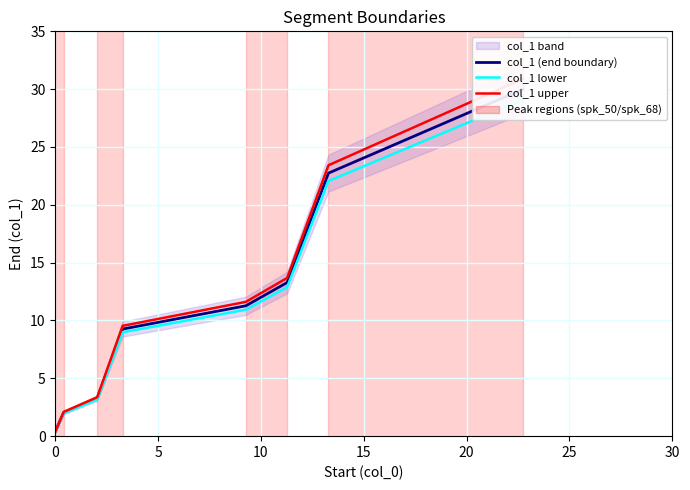

True or false: col_1 upper and col_1 (end boundary) intersect in this chart.

False